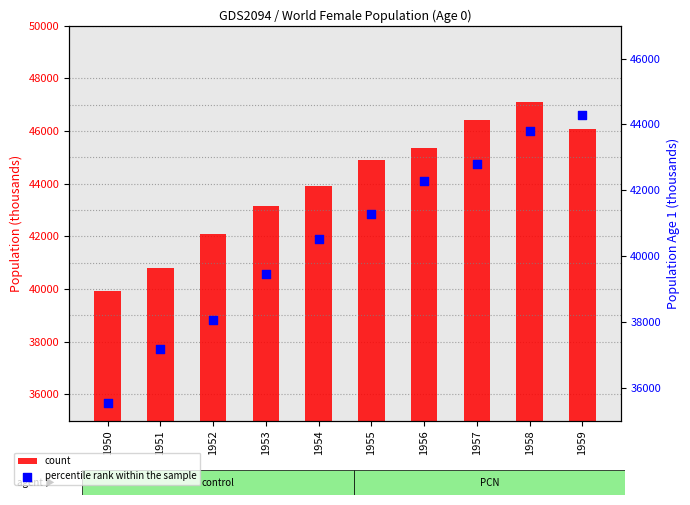

Which series reaches the maximum Y coordinate?

count